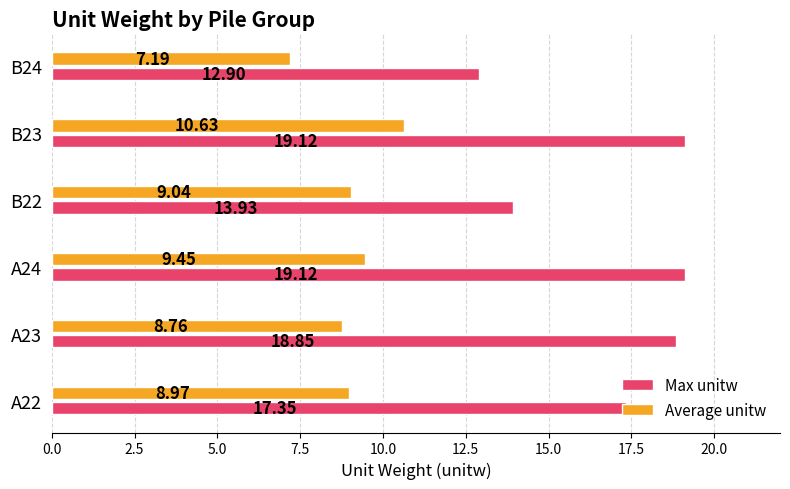

At which category is the sum across all series the highest?

B23